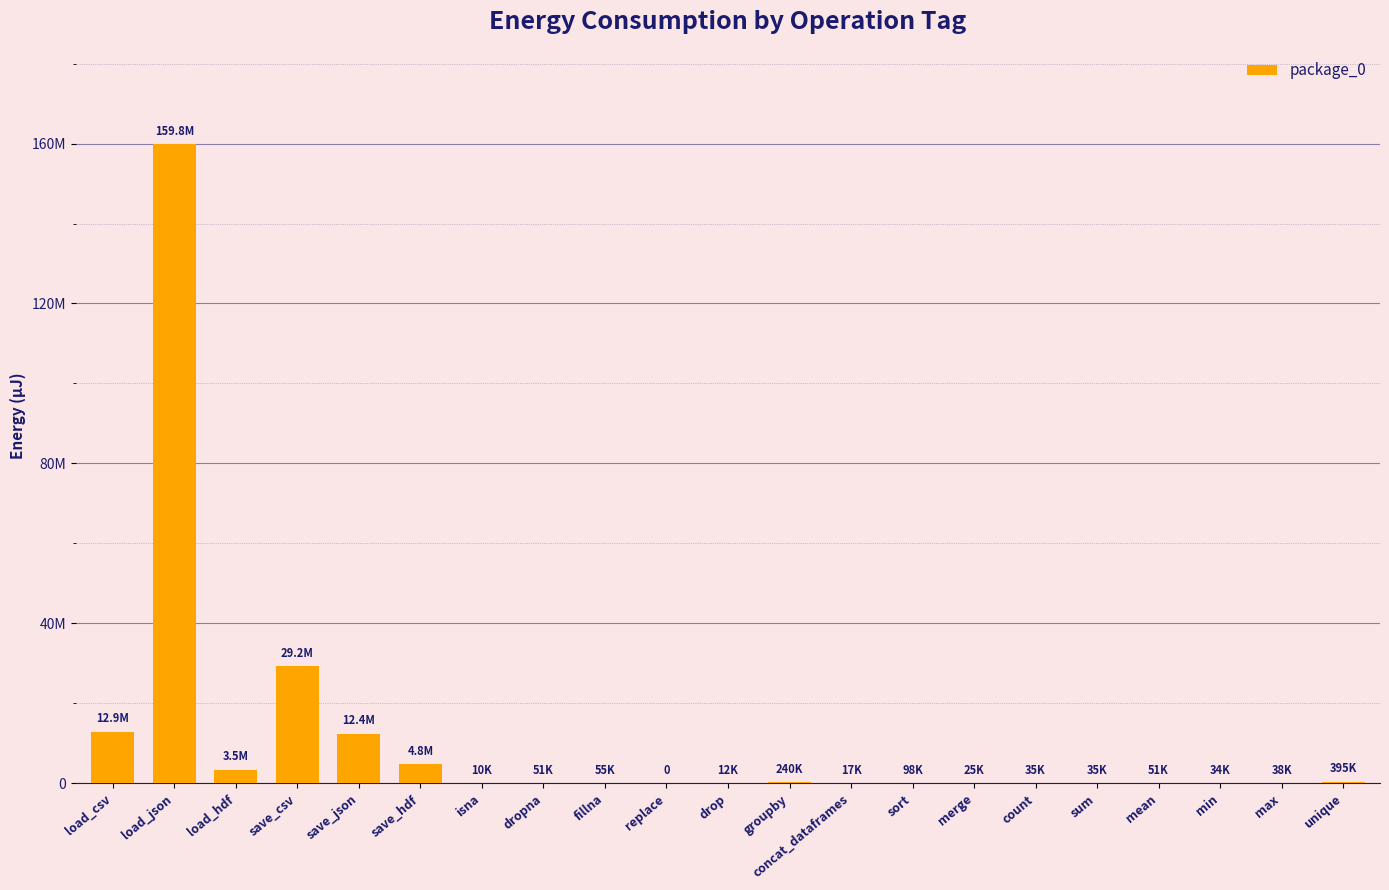

What is the difference between the maximum and second lowest values?

159792011